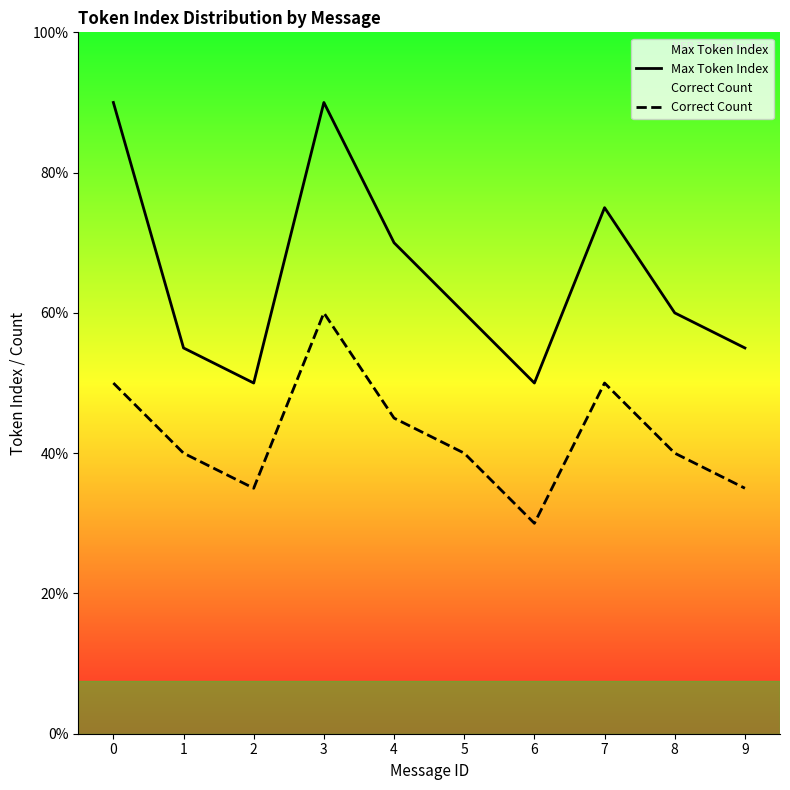

In Max Token Index, how many points are lower than both neighbors (excluding endpoints)?

2